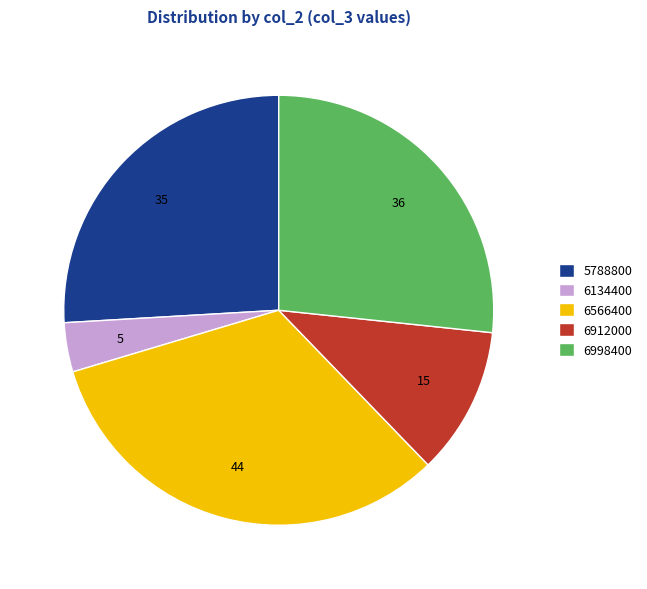

Is there any slice that represents more than half of the pie?

No